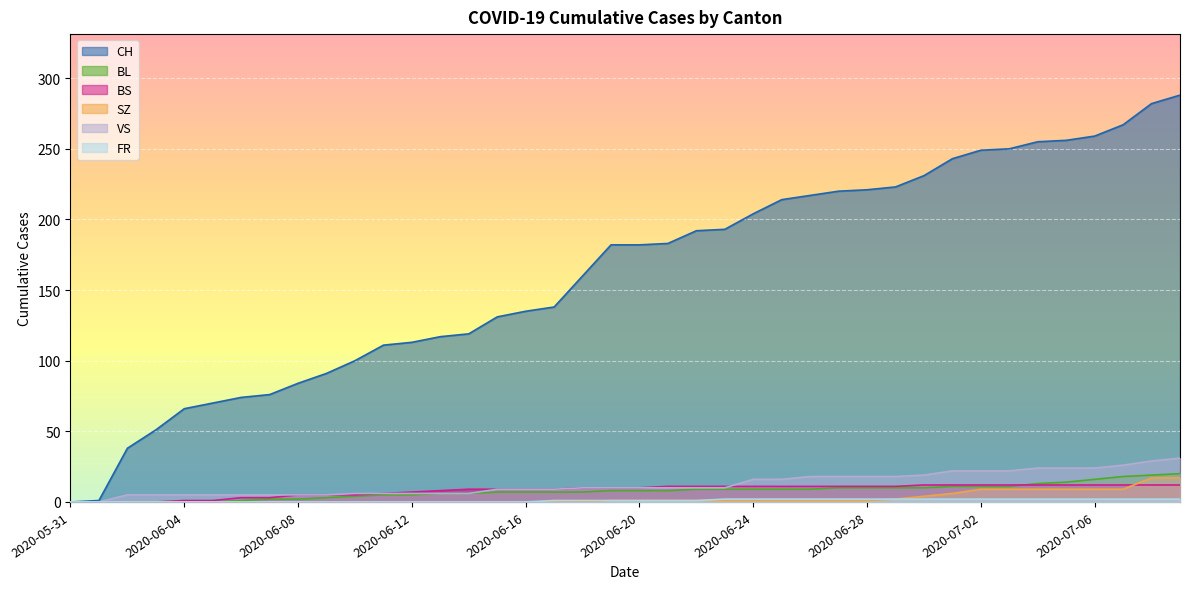

How many lines are shown in the chart?

6